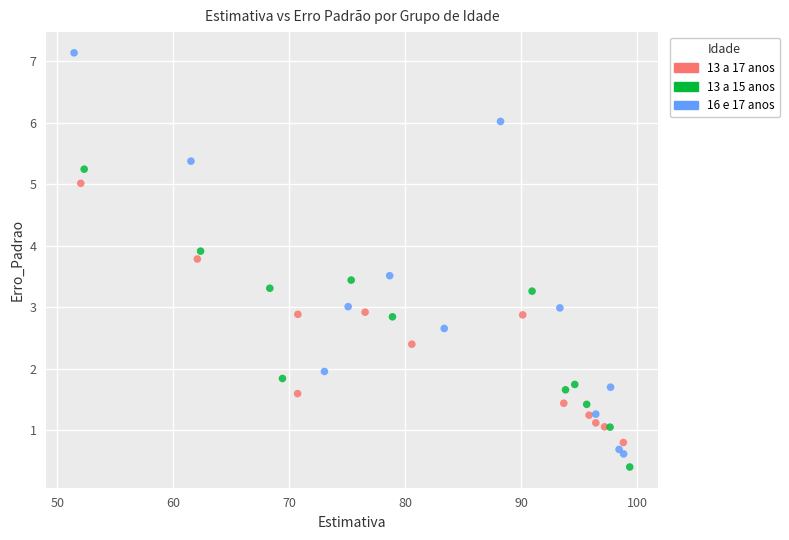

Which series contains the lowest Y value?

13 a 15 anos